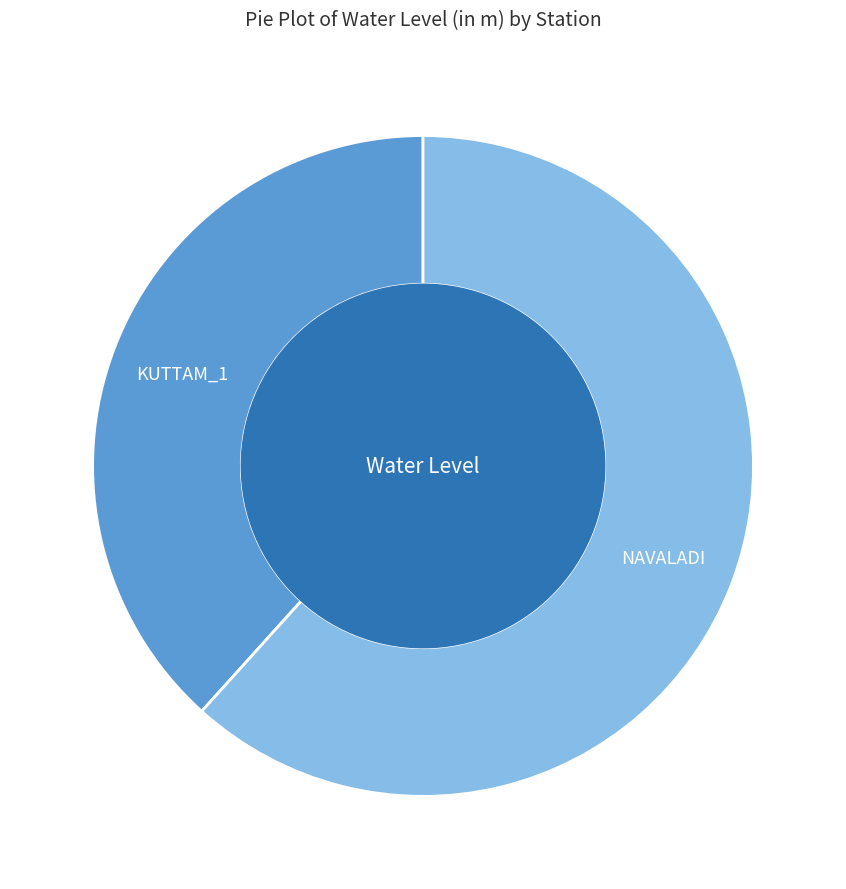

The NAVALADI slice represents 62% of the pie. True or false?

True